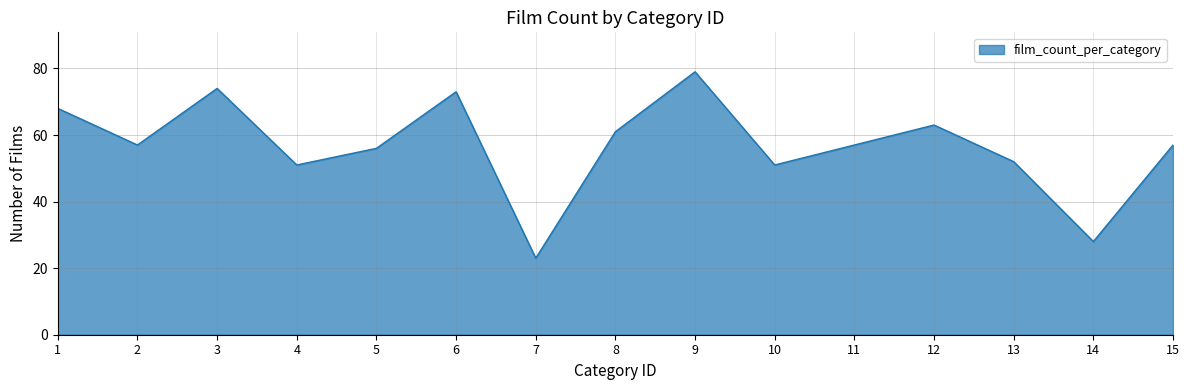

Approximately how many times larger is the value at 4 compared to 15?

0.9